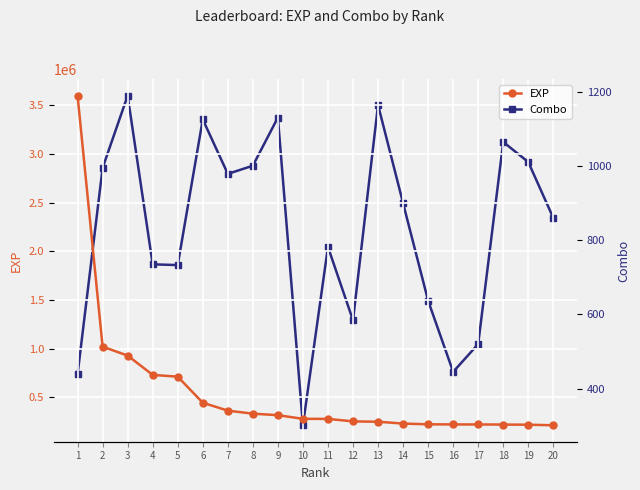

Which category has the highest value in the EXP series?

1